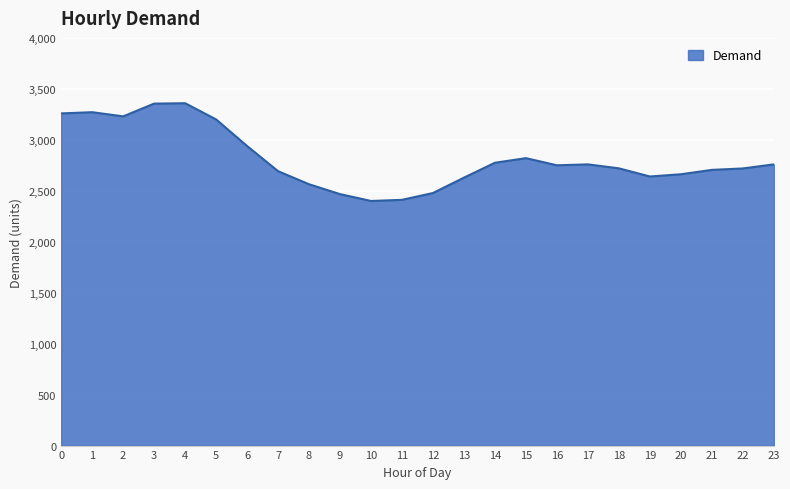

What is the maximum value shown in the chart?

3359